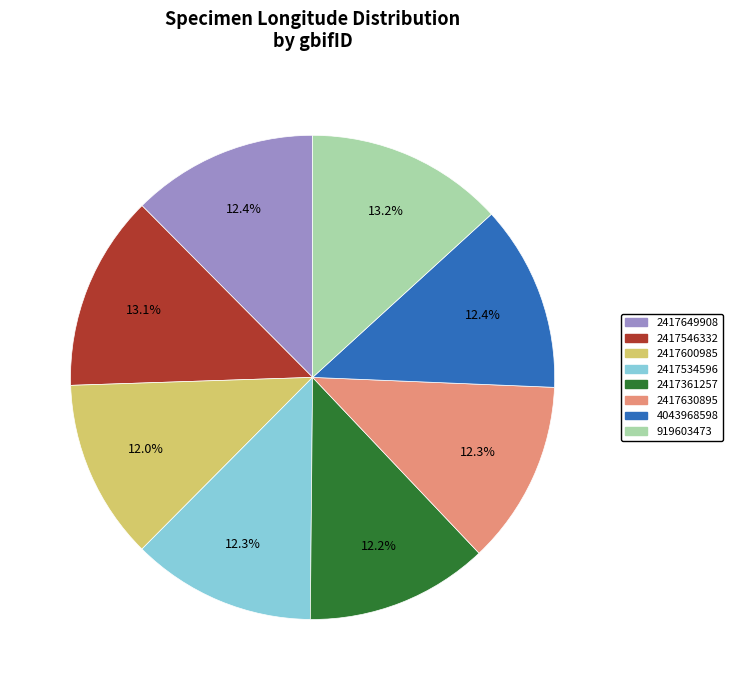

To the nearest percent, what is the difference between the largest and smallest slice percentages?

1%